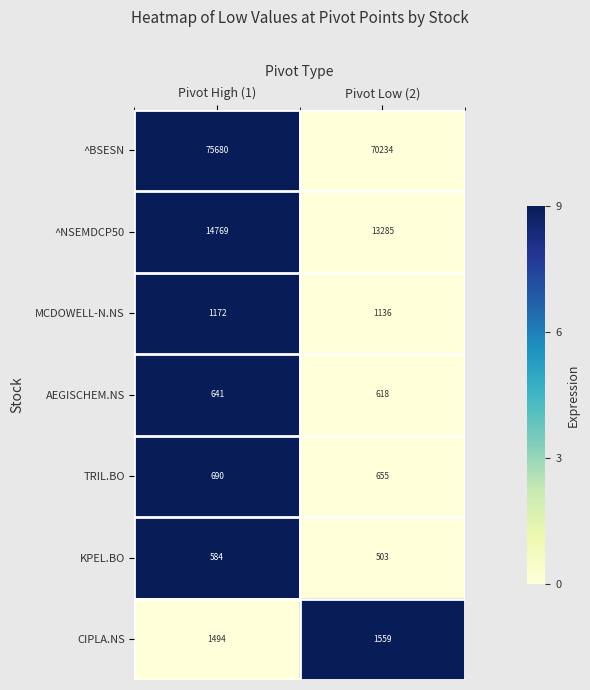

Reading left to right, list all the values displayed in this chart.

^BSESN: Pivot High (1)=75680	Pivot Low (2)=70234
^NSEMDCP50: Pivot High (1)=14769	Pivot Low (2)=13285
MCDOWELL-N.NS: Pivot High (1)=1172	Pivot Low (2)=1136
AEGISCHEM.NS: Pivot High (1)=641	Pivot Low (2)=618
TRIL.BO: Pivot High (1)=690	Pivot Low (2)=655
KPEL.BO: Pivot High (1)=584	Pivot Low (2)=503
CIPLA.NS: Pivot High (1)=1494	Pivot Low (2)=1559